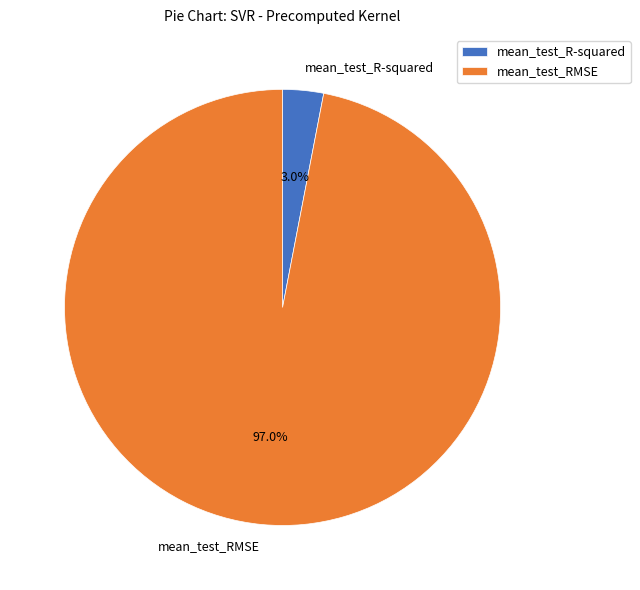

What is the smallest slice in the pie chart?

mean_test_R-squared